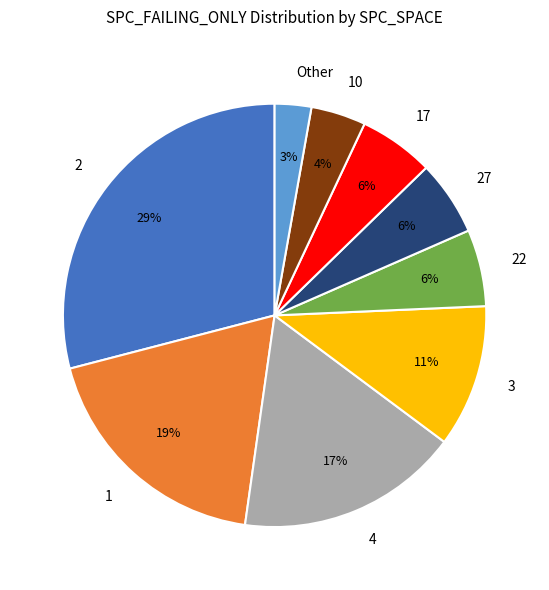

How many slices are in this pie chart?

9